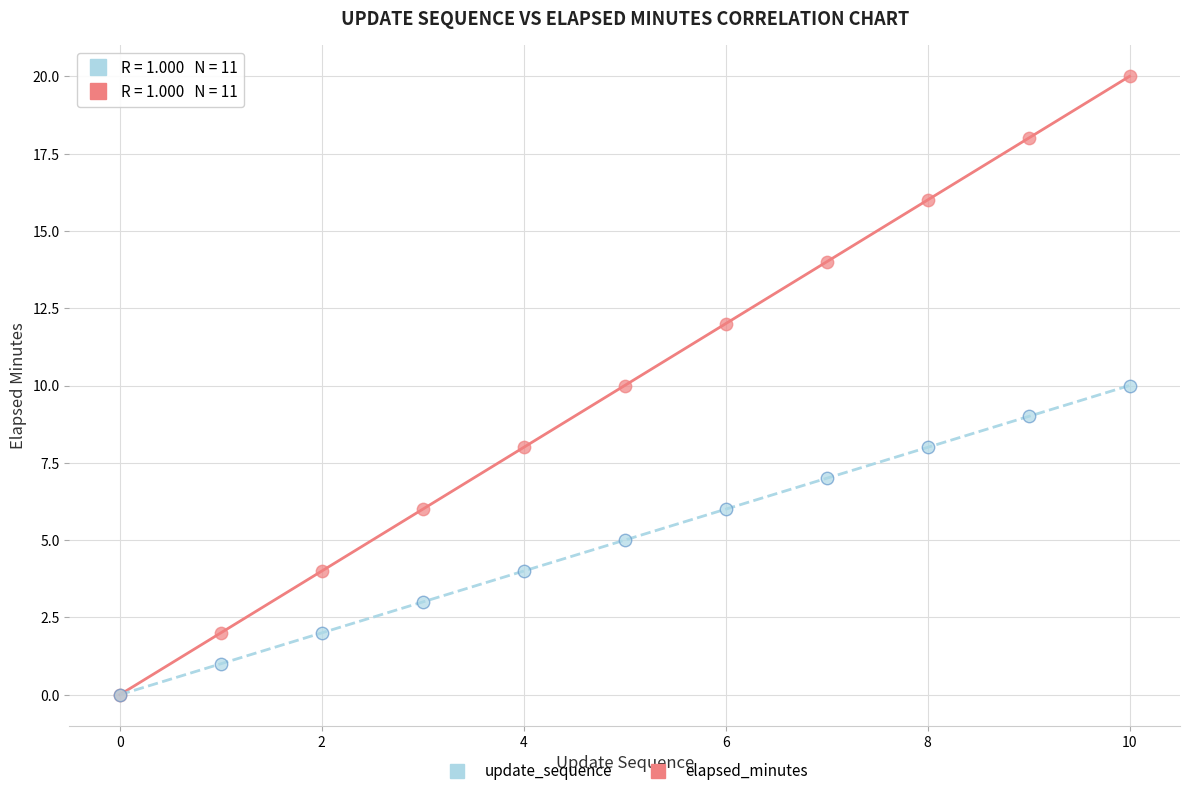

Which series has the widest spread of Y values?

elapsed_minutes